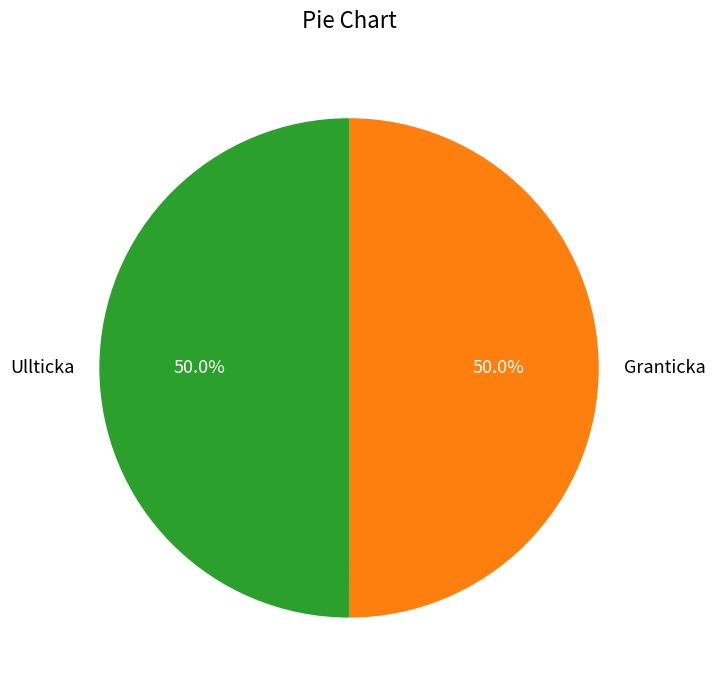

Is it true that Granticka is 50% of the pie?

True